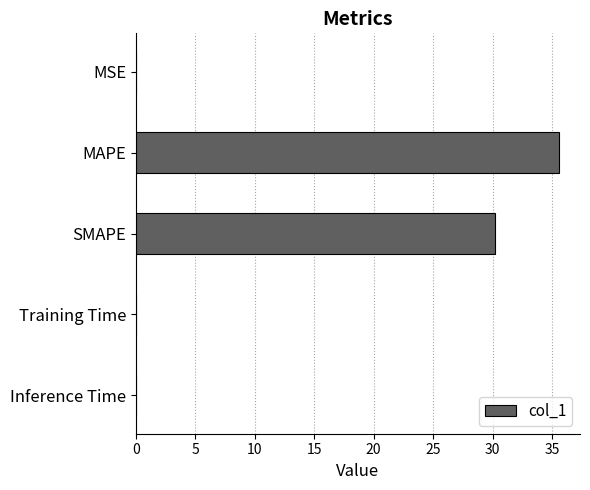

At which label is the value closest to 17?

SMAPE